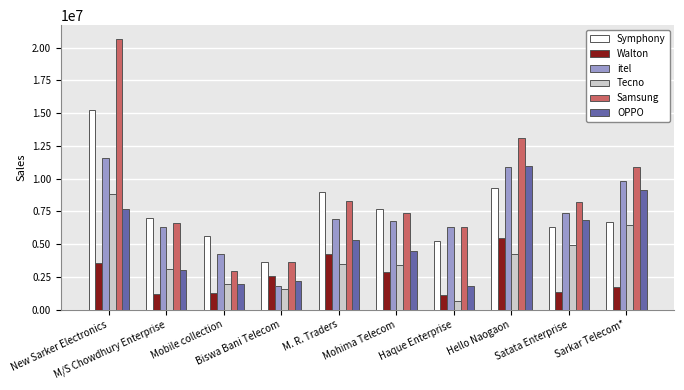

Which series has the largest total across all categories?

Samsung